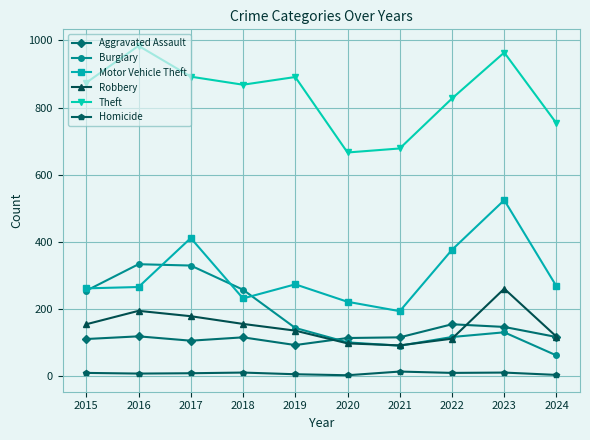

List the series in order of their peak value, lowest first.

Homicide, Aggravated Assault, Robbery, Burglary, Motor Vehicle Theft, Theft